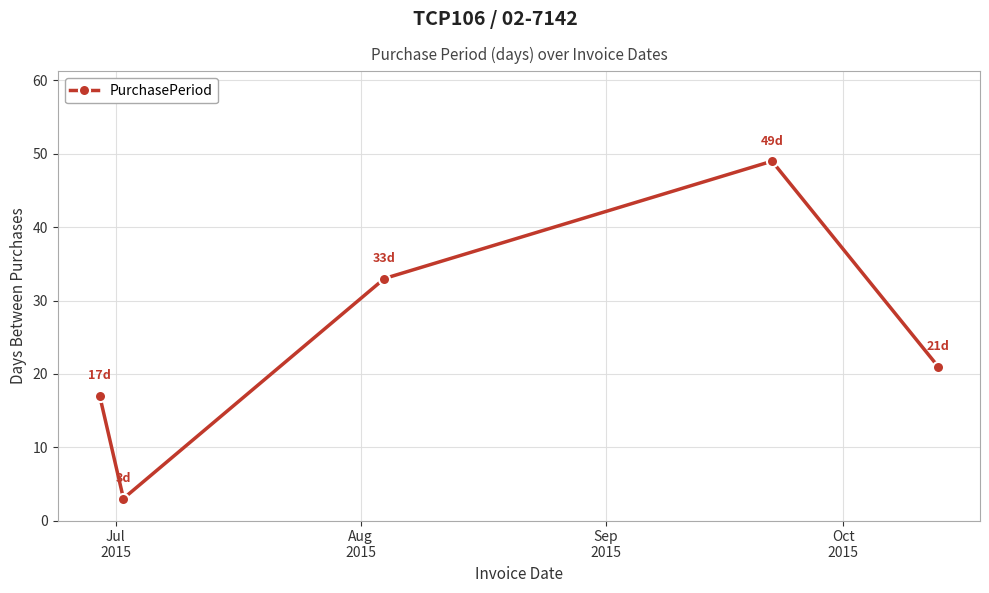

True or false: there are more than 1 points higher than both neighbors.

False